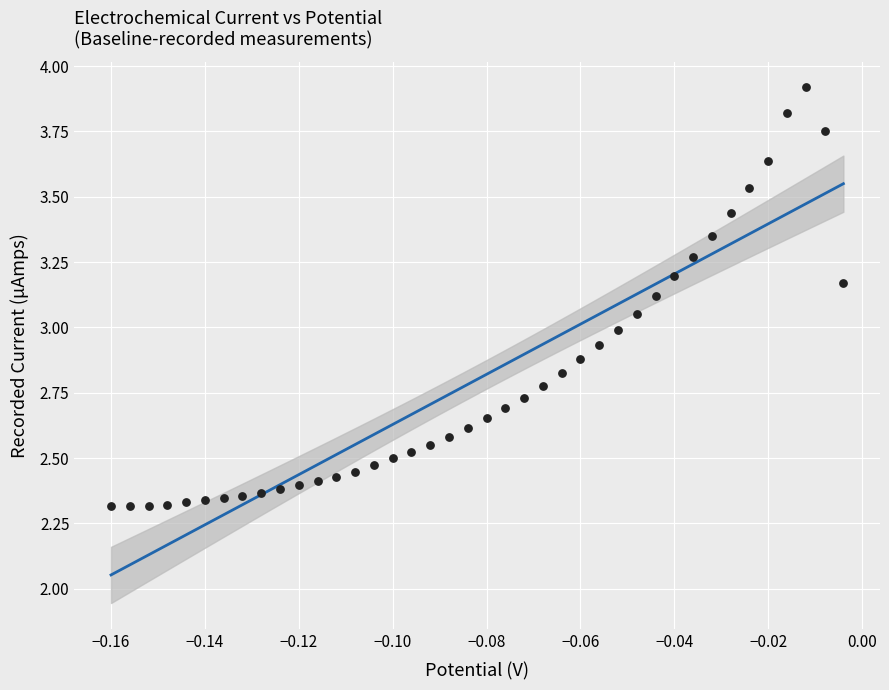

What is the range of Y values (max minus min)?

1.6